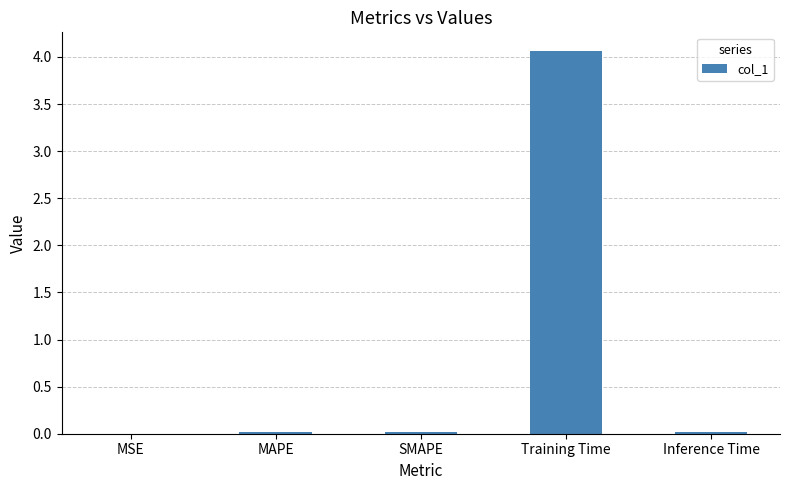

Which category has the highest value across all series?

Training Time